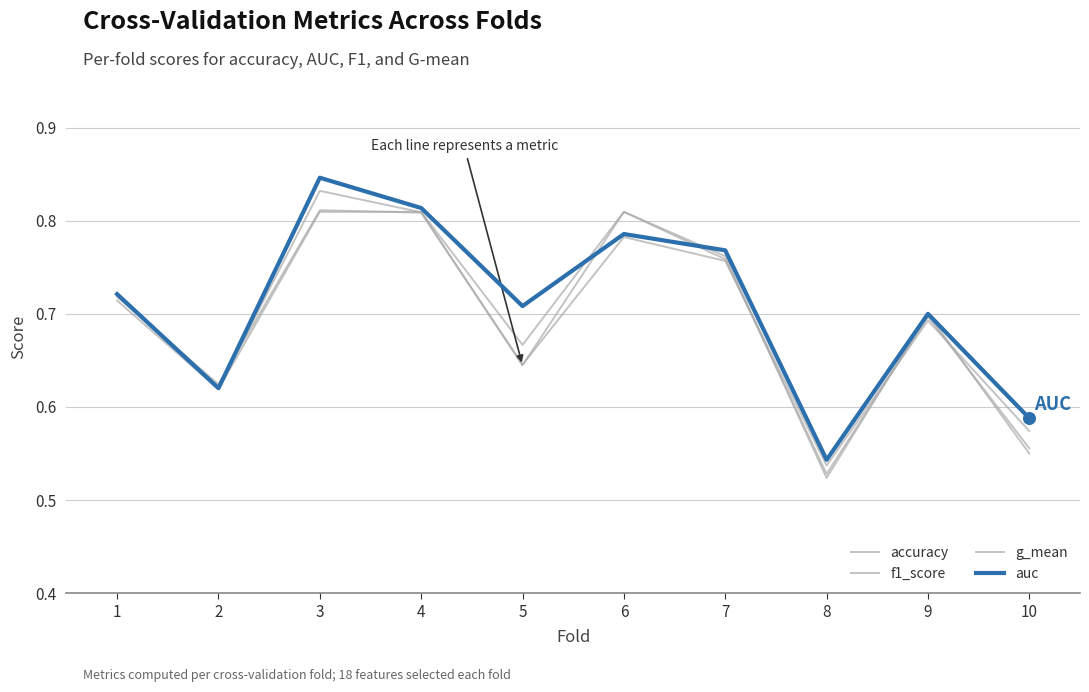

How many lines are shown in the chart?

4